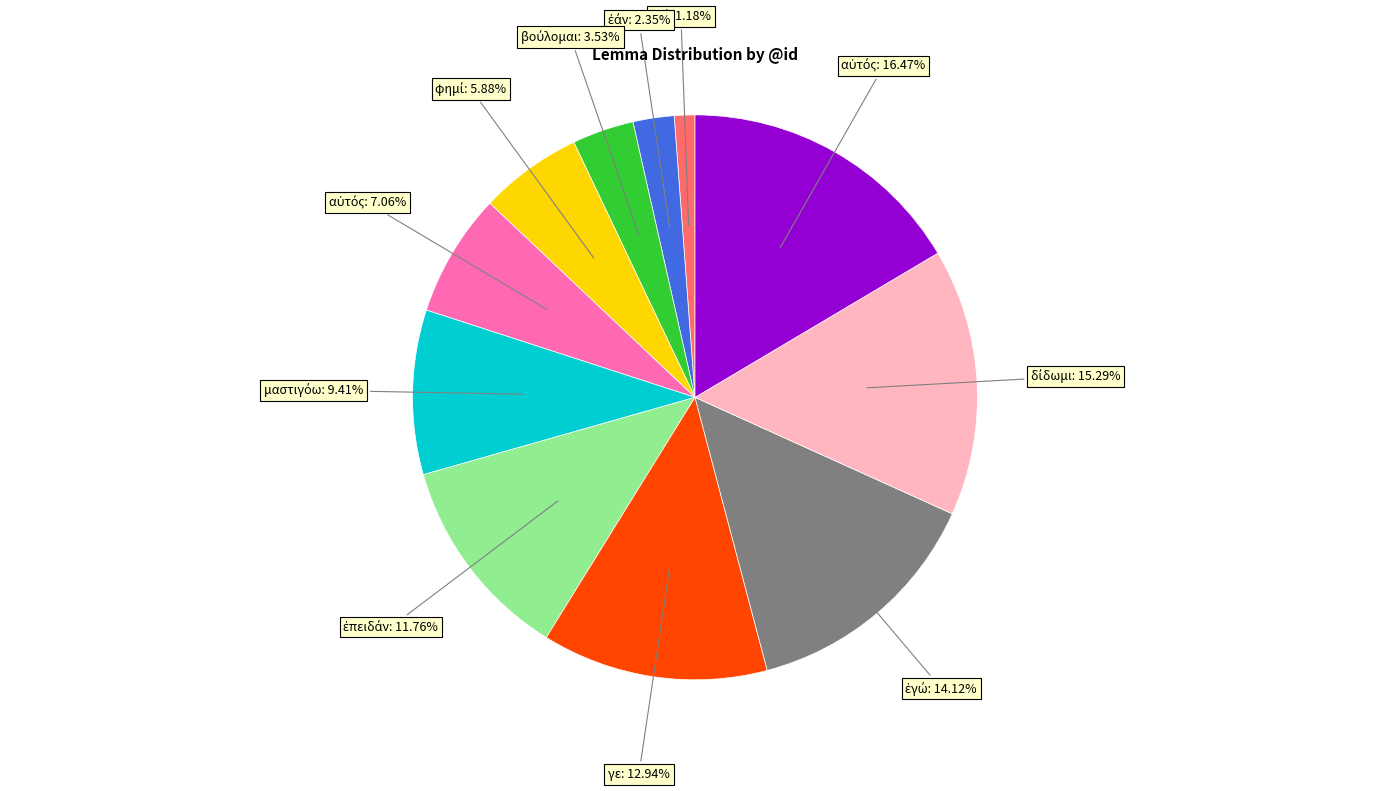

How many slices are in this pie chart?

11